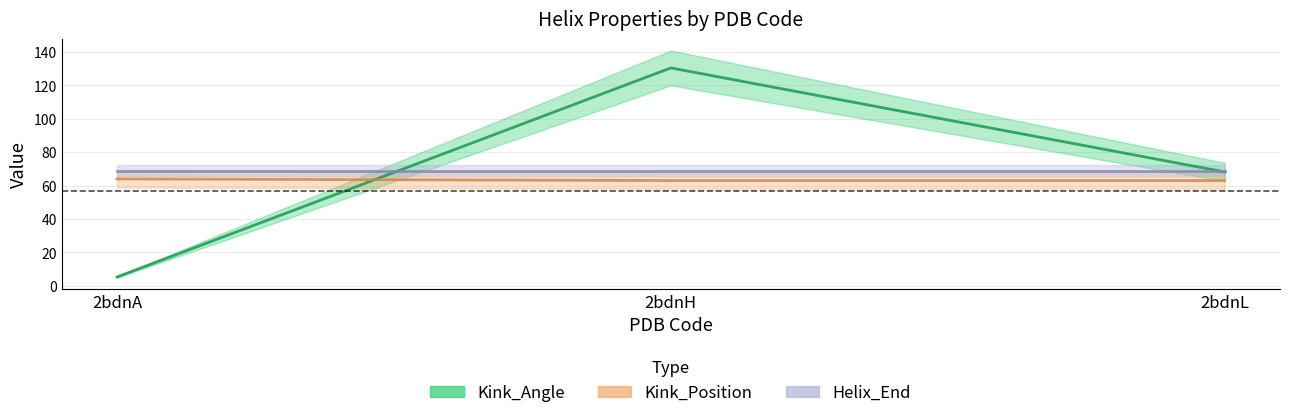

True or false: Kink_Angle has a value of 177.5 at 2bdnH.

False